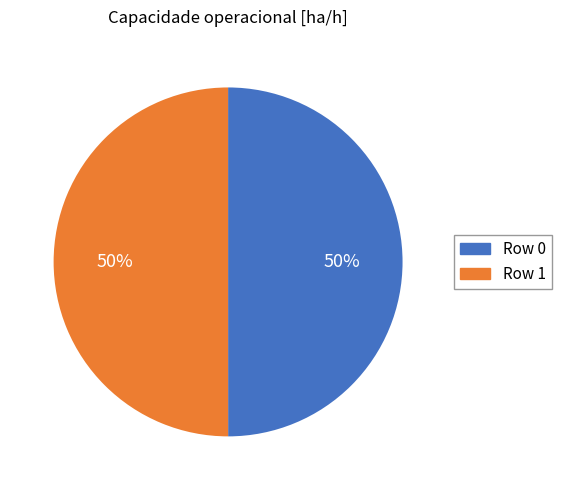

The Row 1 slice represents 44% of the pie. True or false?

False